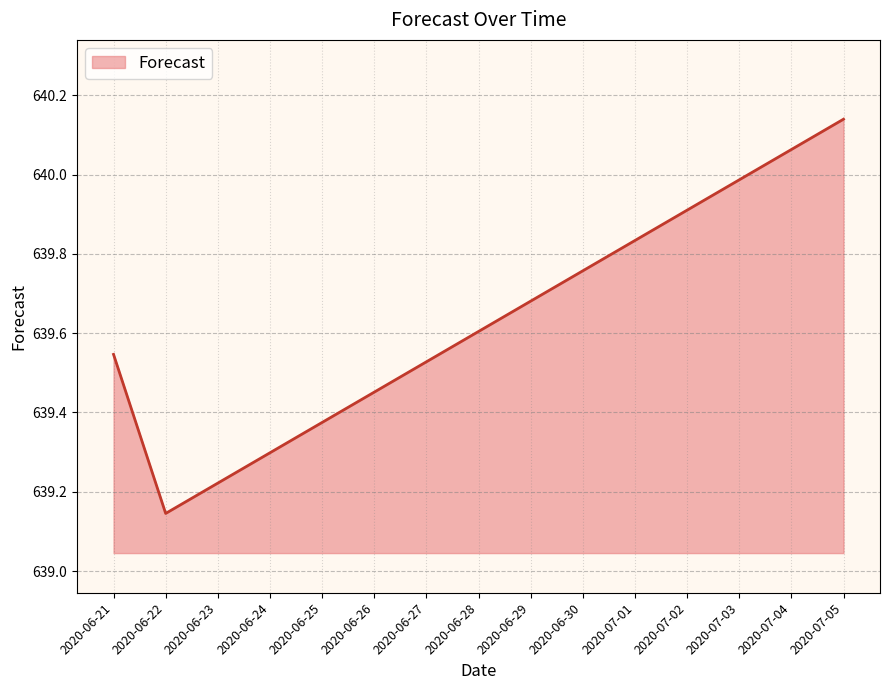

What is the difference between the maximum and minimum values?

1.0